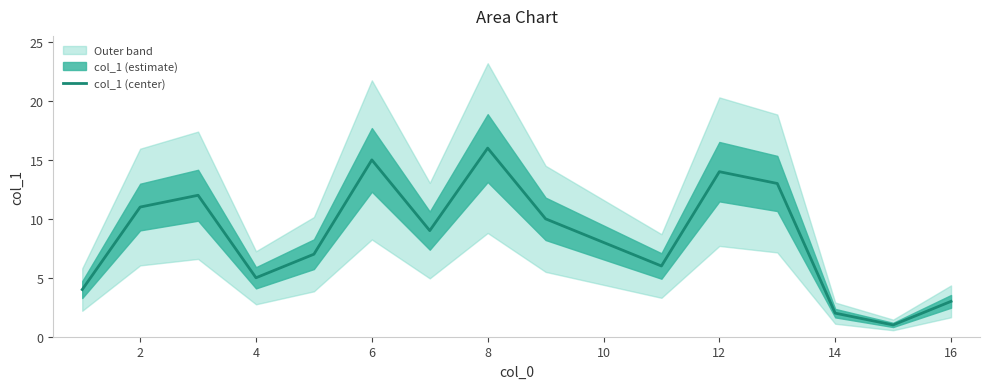

Does the chart have visible grid lines?

No